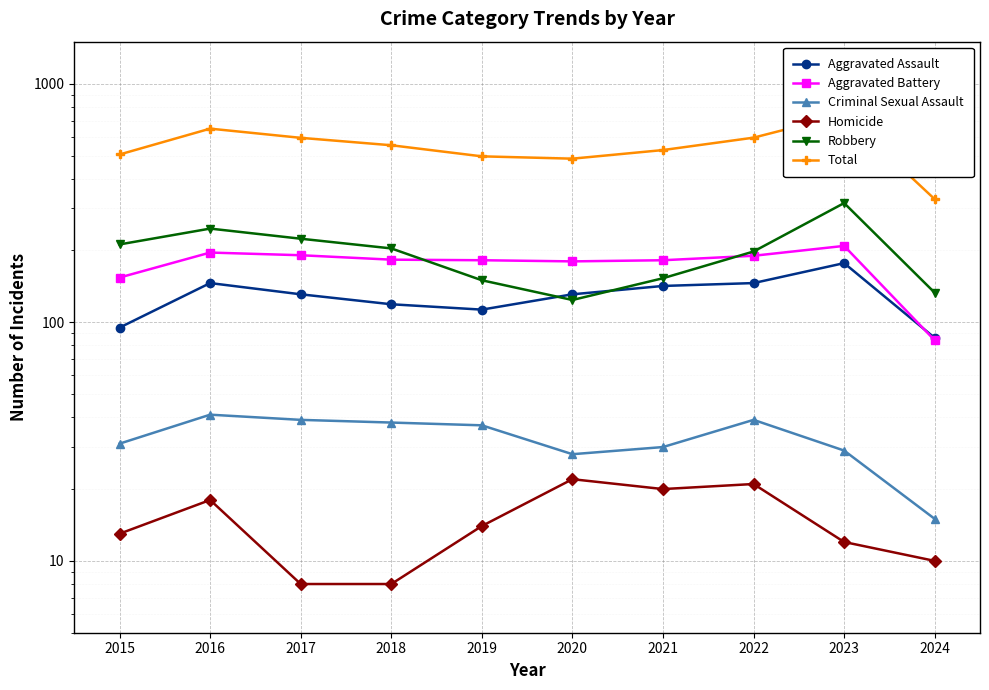

Which series has the largest range (max minus min)?

Total